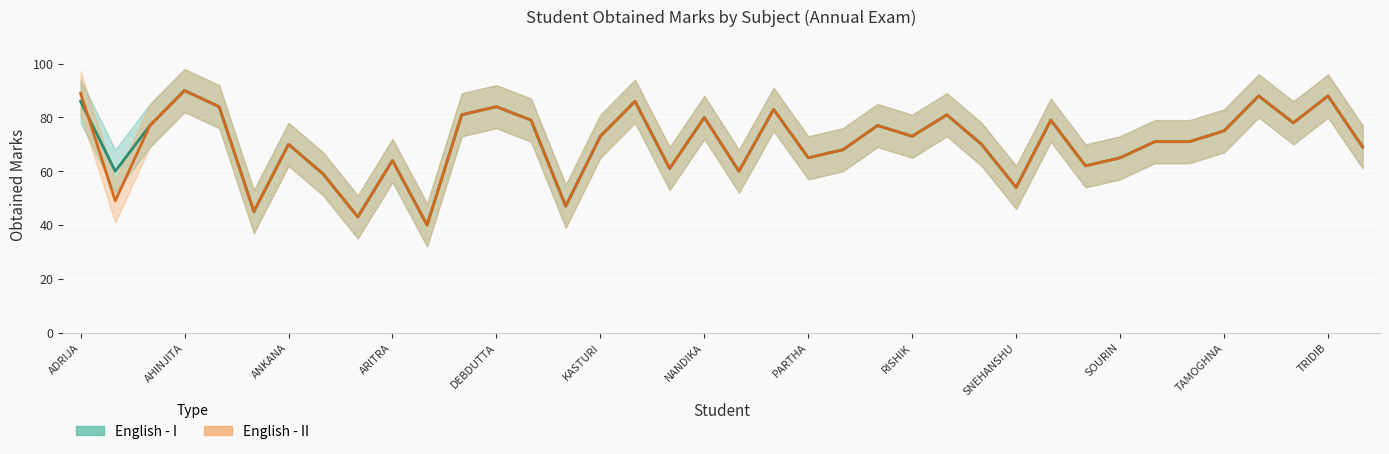

Between RISHIK and AHINJITA, which is larger?

AHINJITA